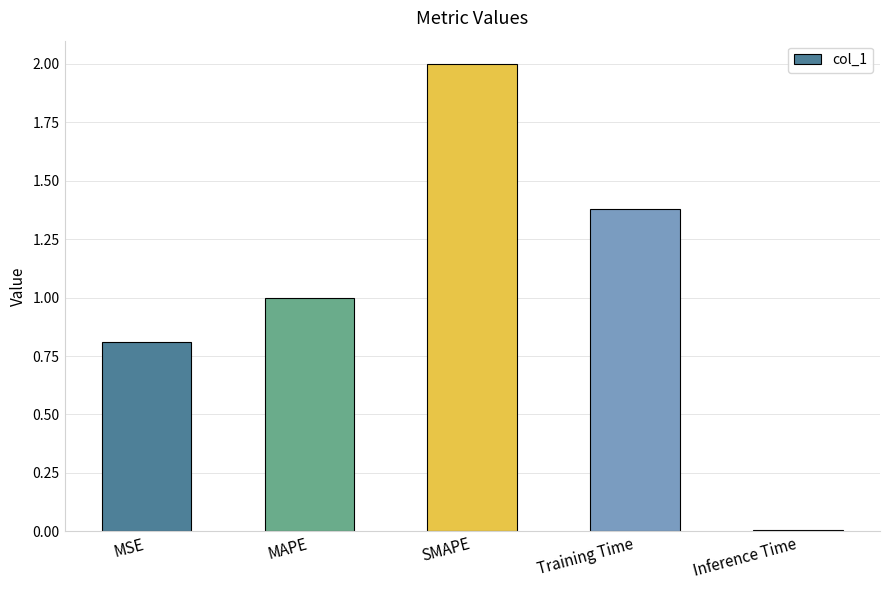

What is the difference between the maximum and minimum values?

2.0